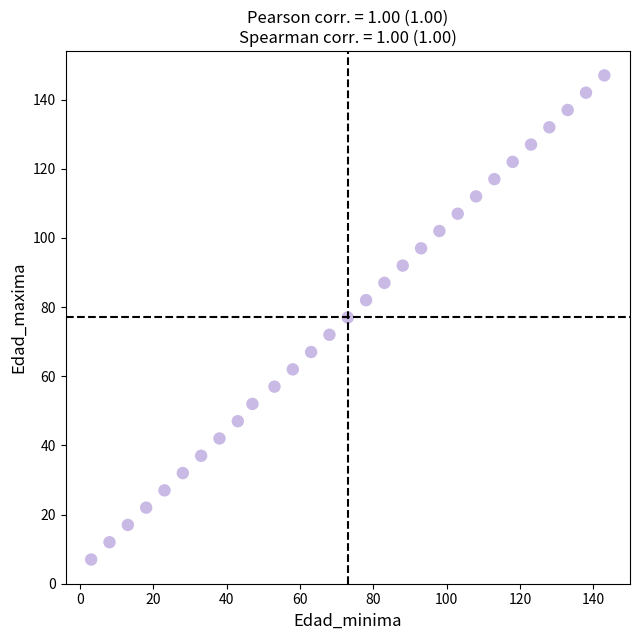

What is the range of X values (max minus min)?

140